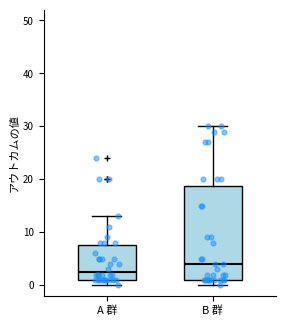

Which box is the tallest, from its lower edge to its upper edge?

B 群